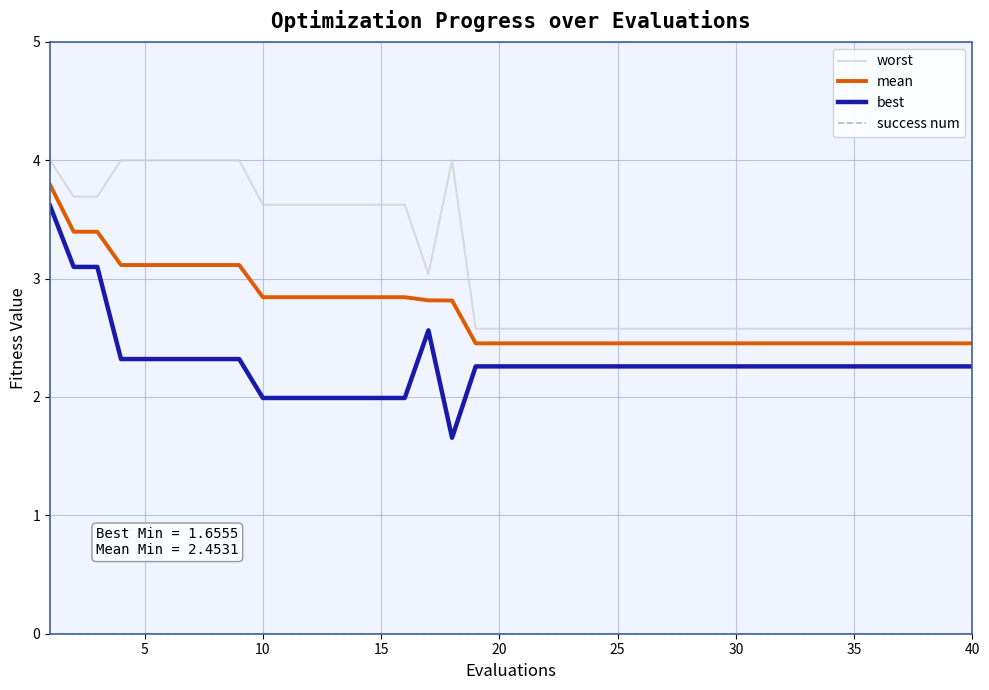

Which series has the widest spread of values?

best